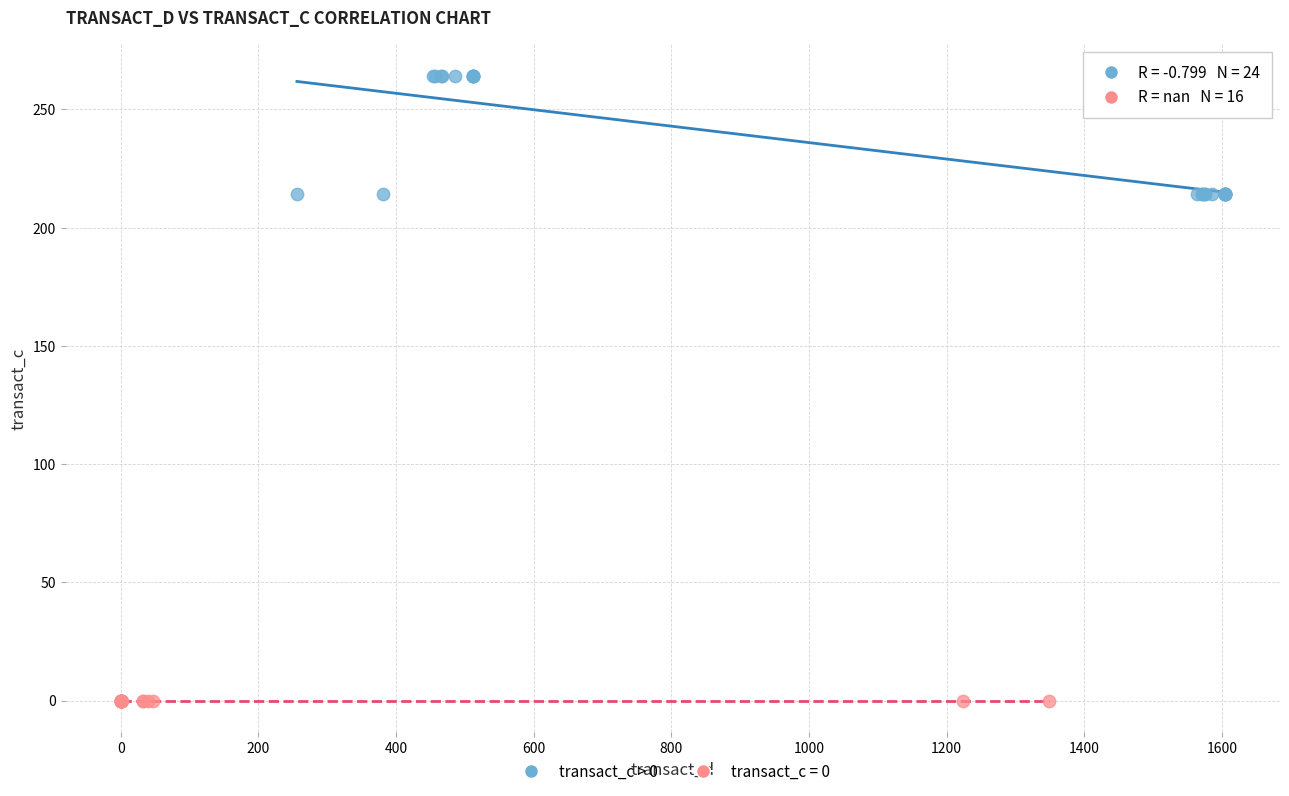

Which series reaches the maximum Y coordinate?

transact_c > 0